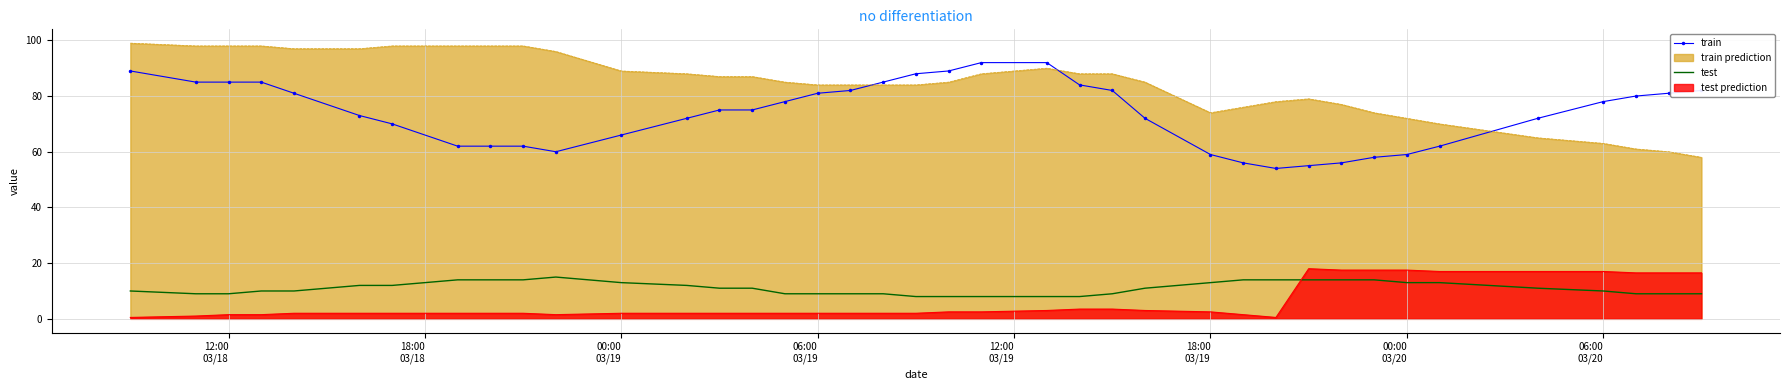

Which series has the largest total across all categories?

train prediction